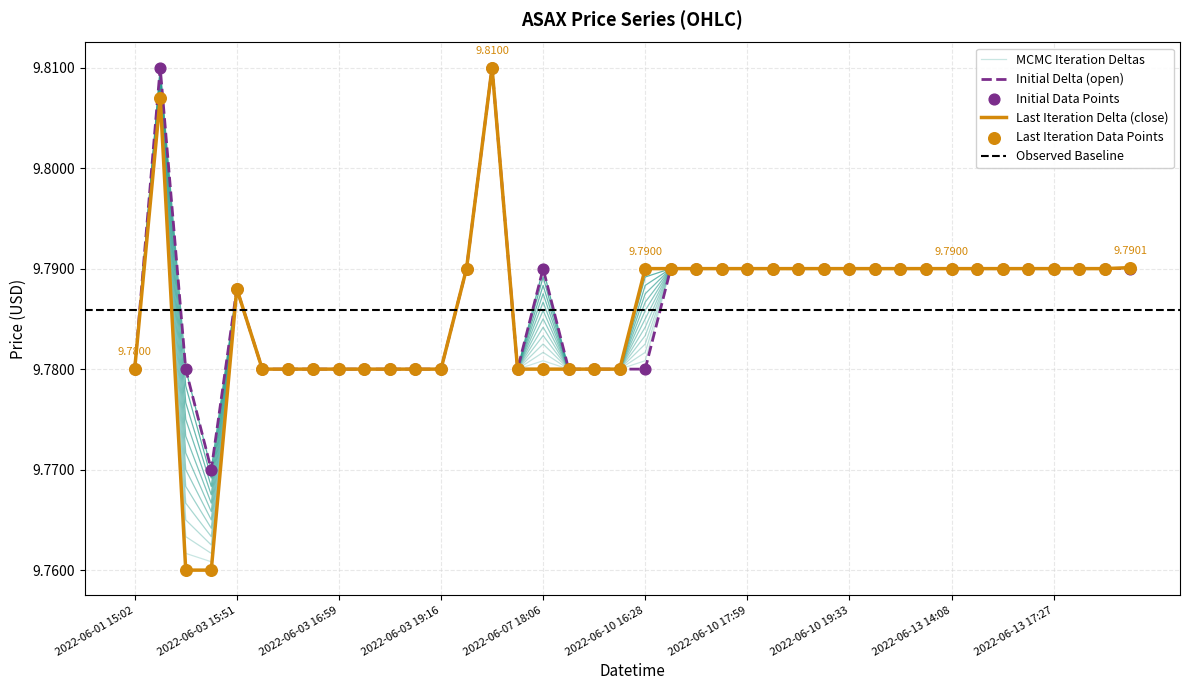

Which series has the largest total across all categories?

high